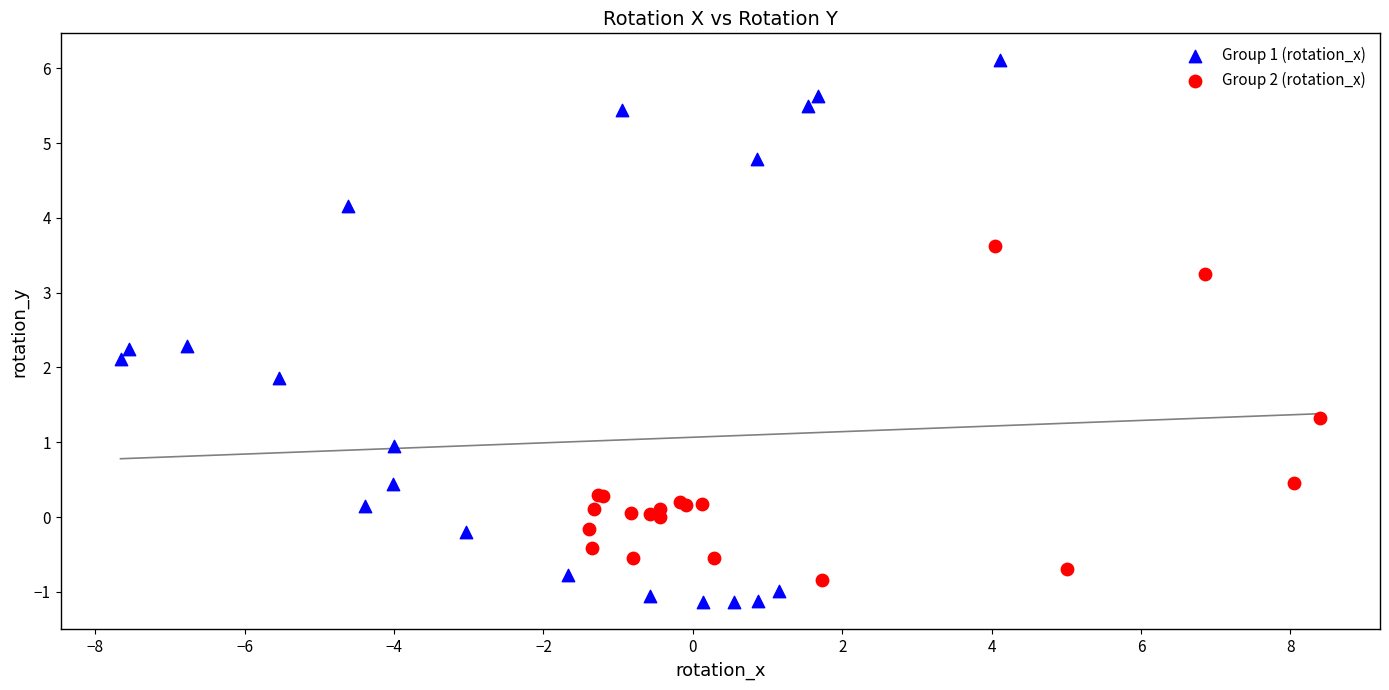

What are all the series names shown in the legend?

Group 1 (rotation_x), Group 2 (rotation_x)